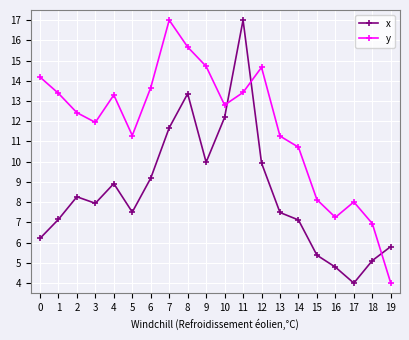

True or false: y and x intersect in this chart.

True